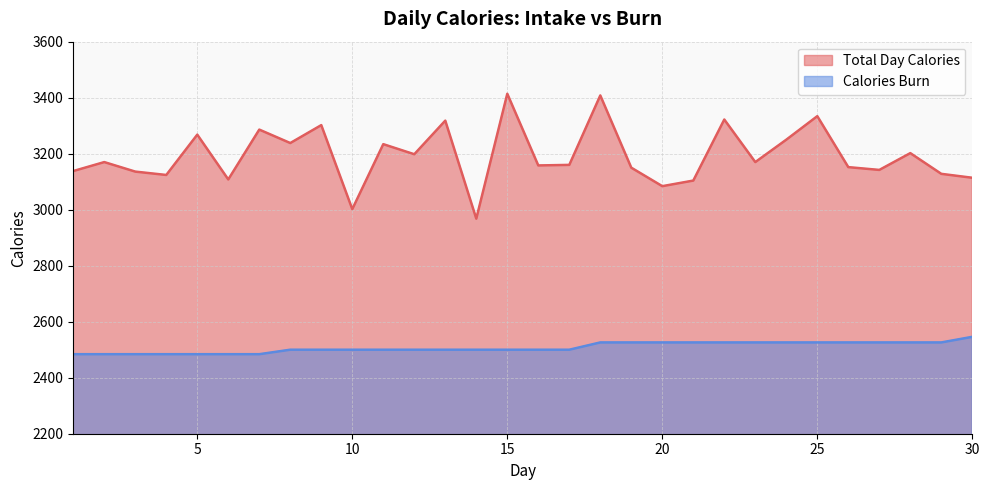

Is the value of Calories Burn at 23 greater than the value of Total Day Calories at 7?

No